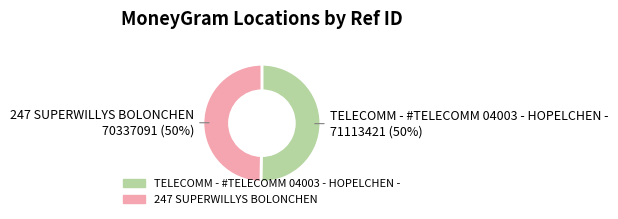

What is the ratio of the value at TELECOMM - #TELECOMM 04003 - HOPELCHEN - to the value at 247 SUPERWILLYS BOLONCHEN?

1.0